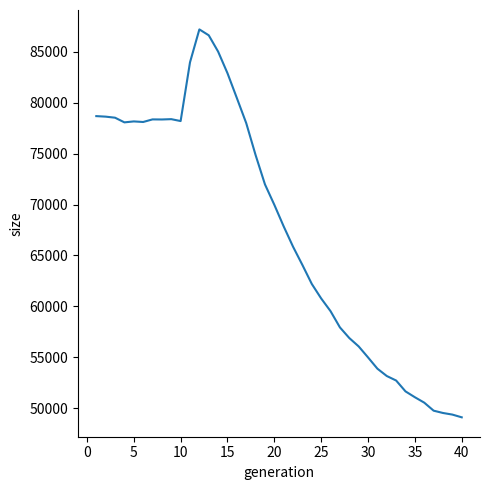

What is the maximum value shown in the chart?

87187